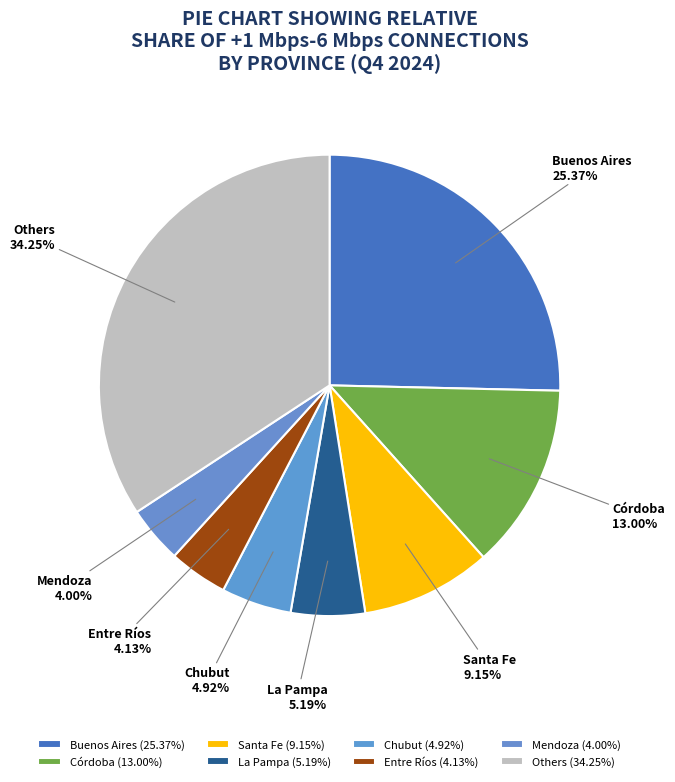

Approximately how many times larger is the value at Buenos Aires compared to Entre Ríos?

6.1